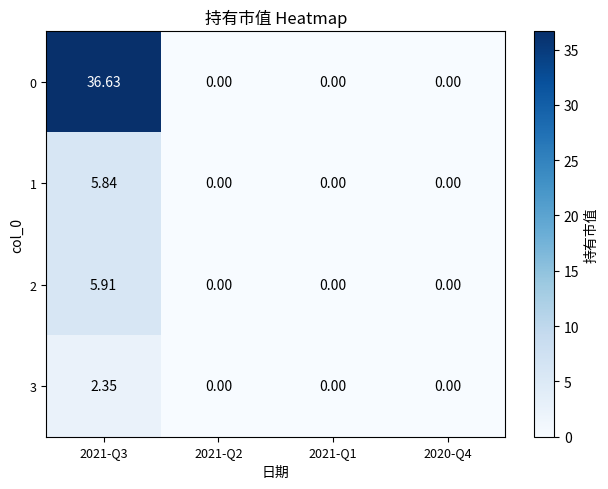

Is the value of 1 at 2021-Q3 greater than the value of 0 at 2021-Q2?

Yes